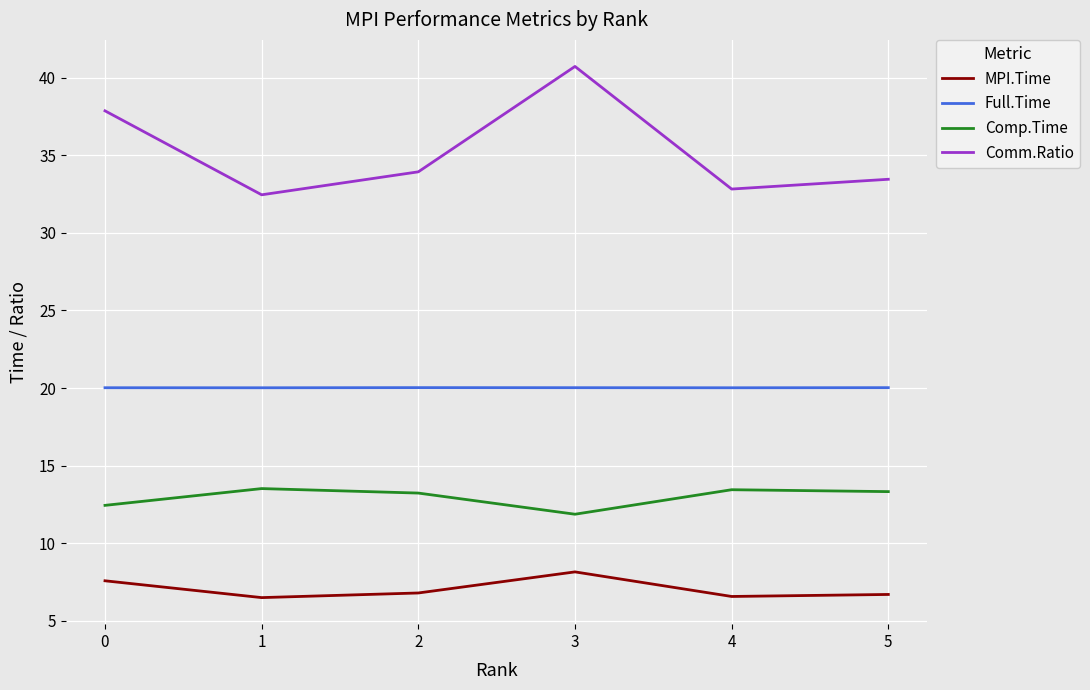

What is the maximum value for Comp.Time?

13.5